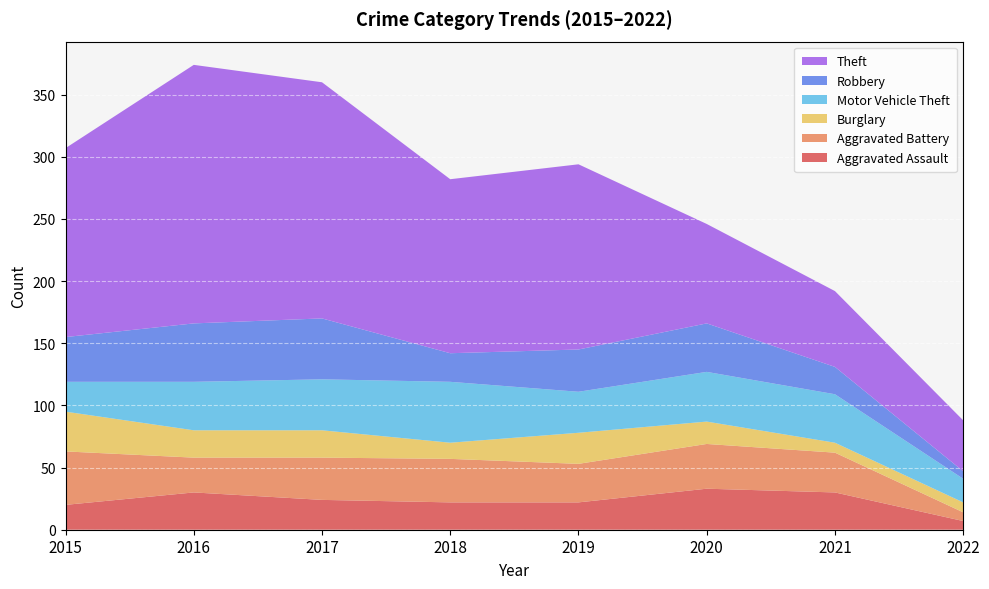

Reading right to left, what are all the values shown in this chart?

Aggravated Assault: 2022=7	2021=30	2020=33	2019=22	2018=22	2017=24	2016=30	2015=20
Aggravated Battery: 2022=7	2021=32	2020=36	2019=31	2018=35	2017=34	2016=28	2015=43
Burglary: 2022=8	2021=8	2020=18	2019=25	2018=13	2017=22	2016=22	2015=32
Motor Vehicle Theft: 2022=19	2021=39	2020=40	2019=33	2018=49	2017=41	2016=39	2015=24
Robbery: 2022=6	2021=22	2020=39	2019=34	2018=23	2017=49	2016=47	2015=36
Theft: 2022=41	2021=61	2020=80	2019=149	2018=140	2017=190	2016=208	2015=152